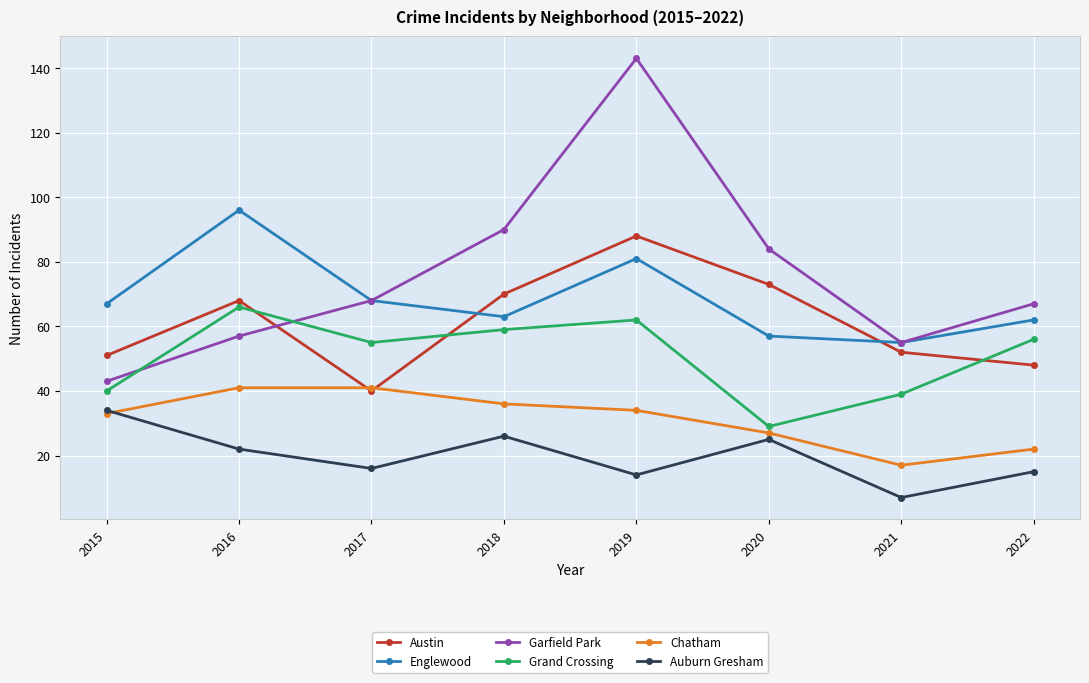

What is the difference between the highest and lowest values at 2018?

64